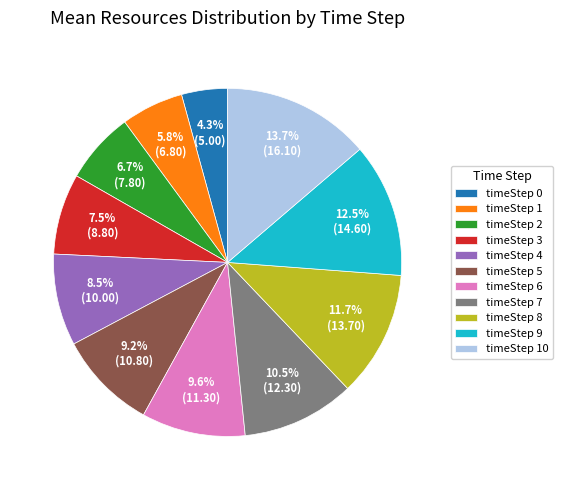

Is there a majority slice in this chart?

No